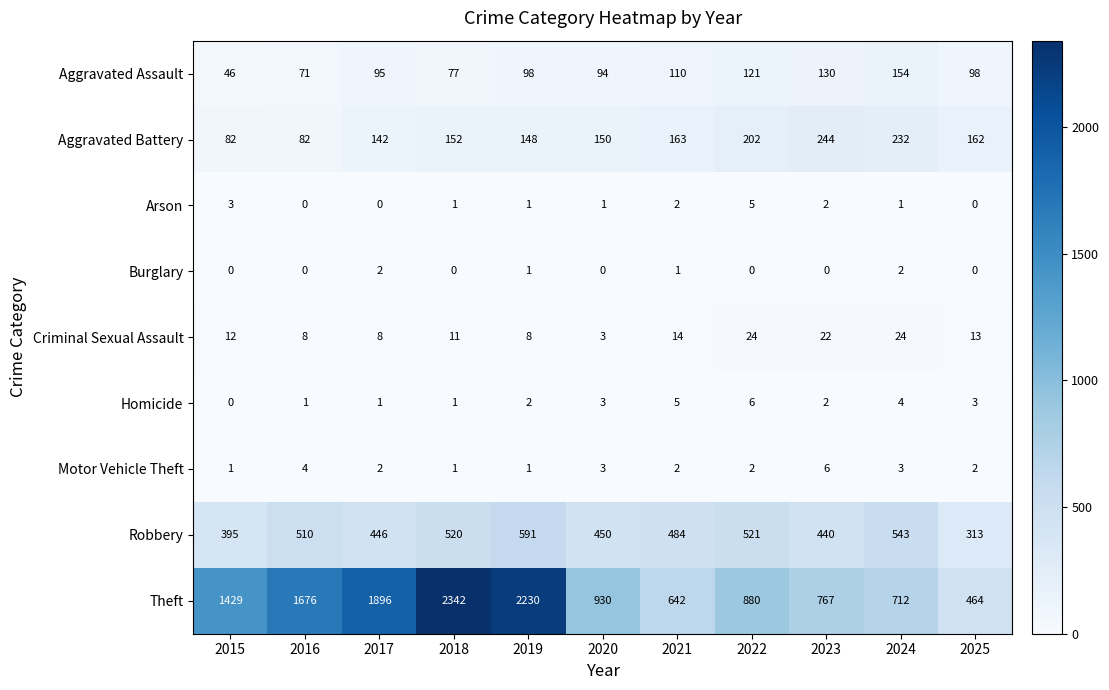

Which label corresponds to the largest value in the chart?

2018